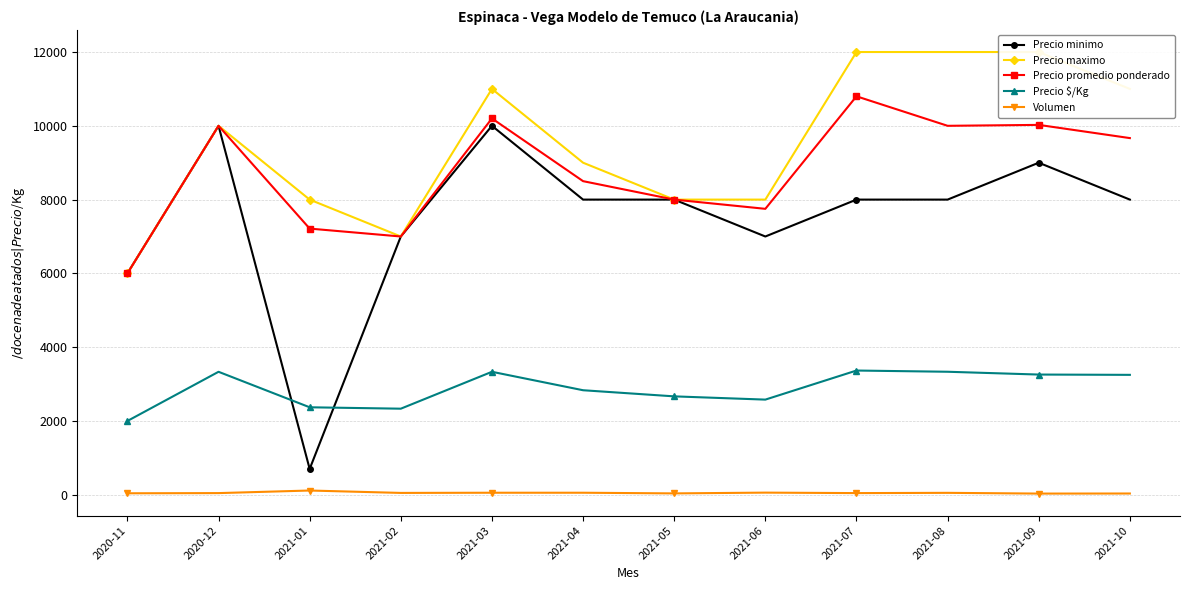

Does the chart have visible grid lines?

Yes